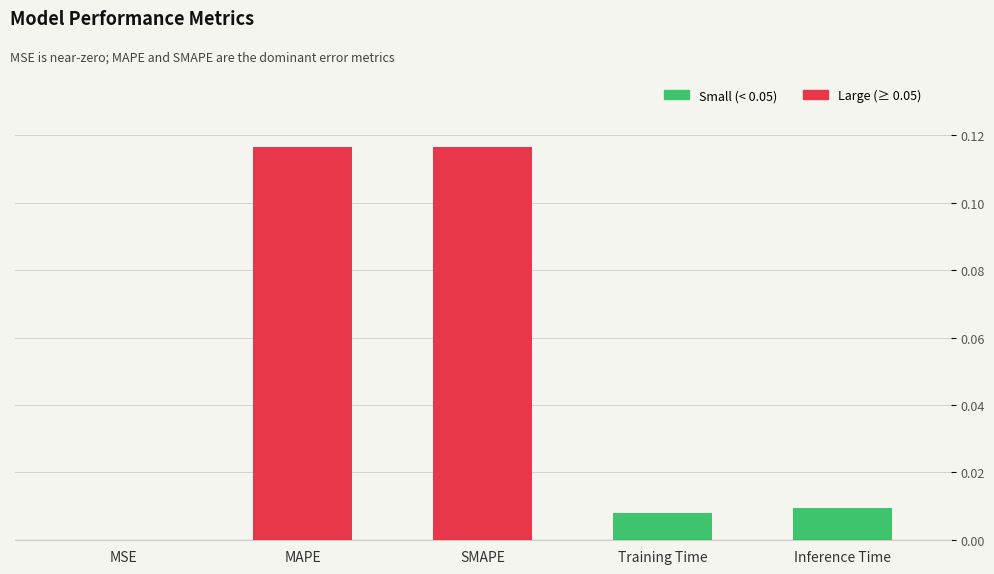

The chart shows a value of 0.0 at Inference Time. True or false?

True